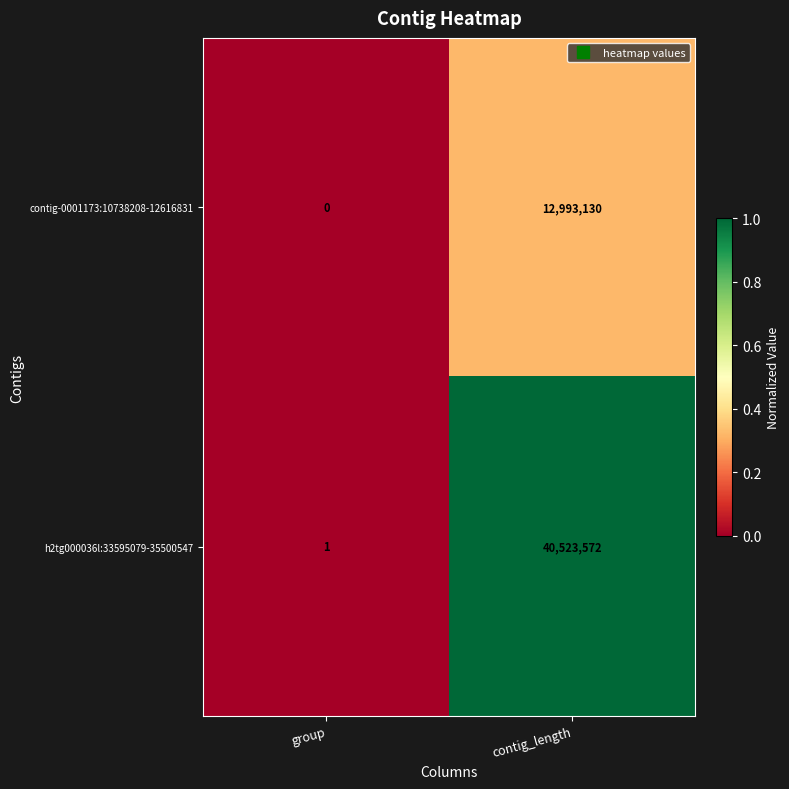

Which series changed the most between group and contig_length?

h2tg000036l:33595079-35500547